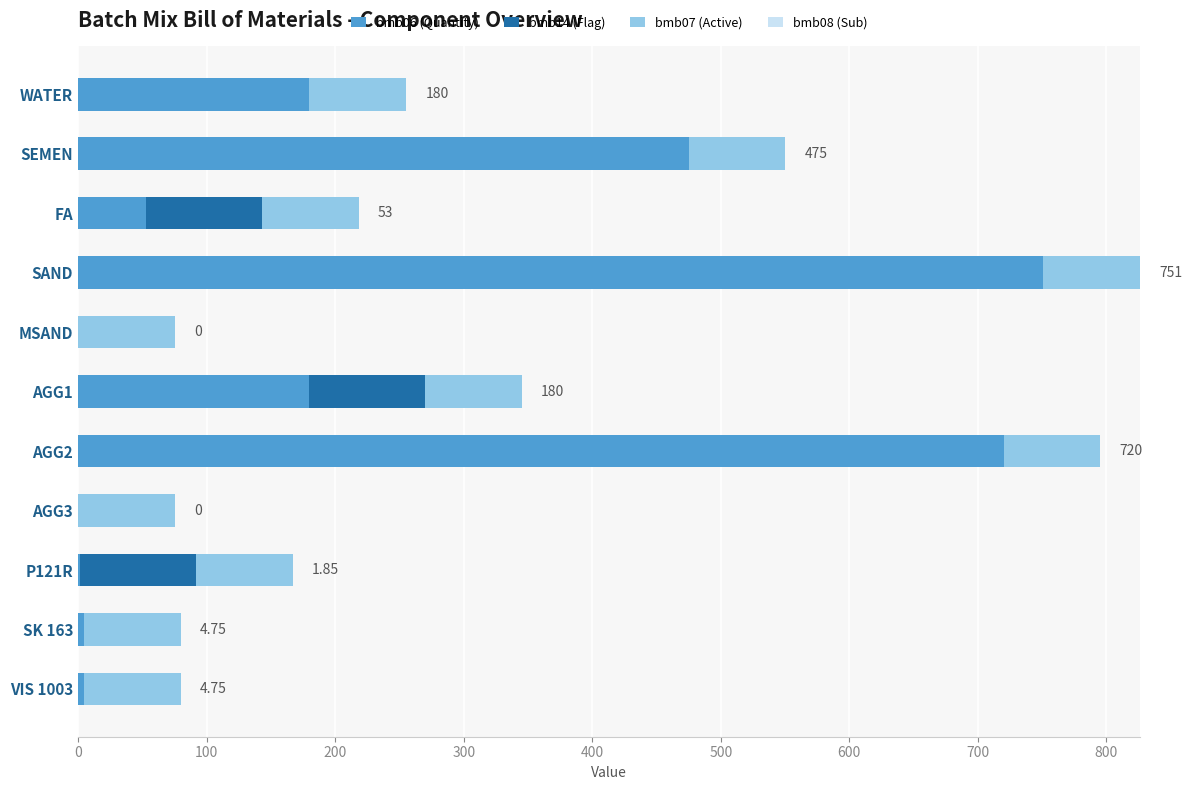

At which label does bmb06 (Quantity) reach its peak?

SAND